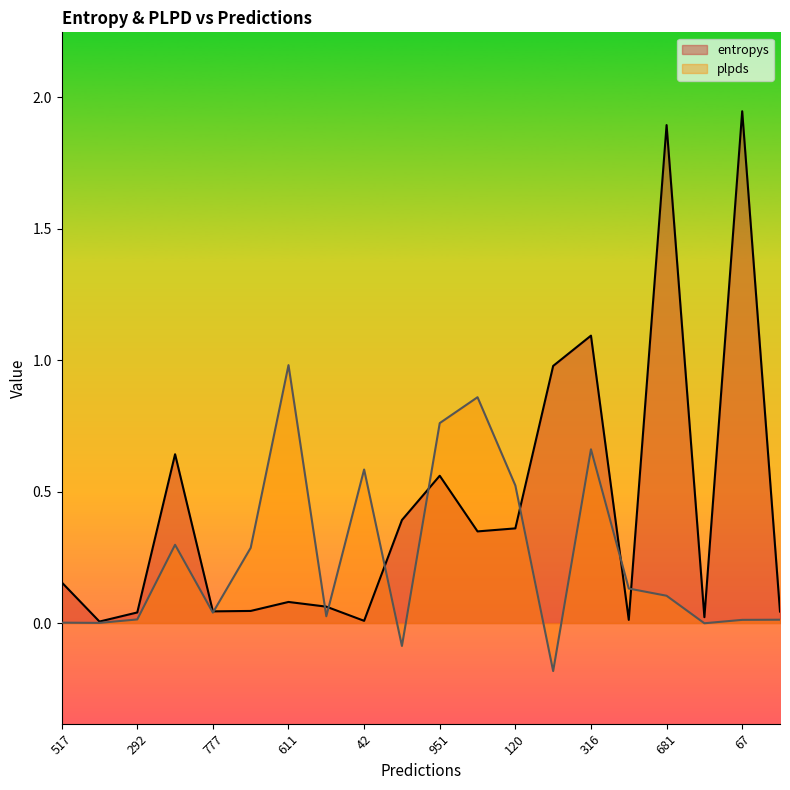

Between which two adjacent categories do entropys and plpds first intersect?

777 and 350